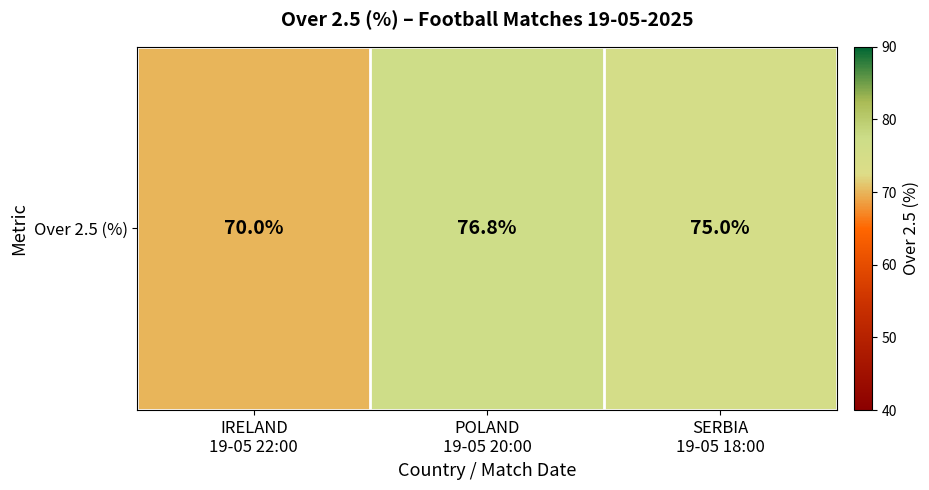

How many data points are less than 75?

1